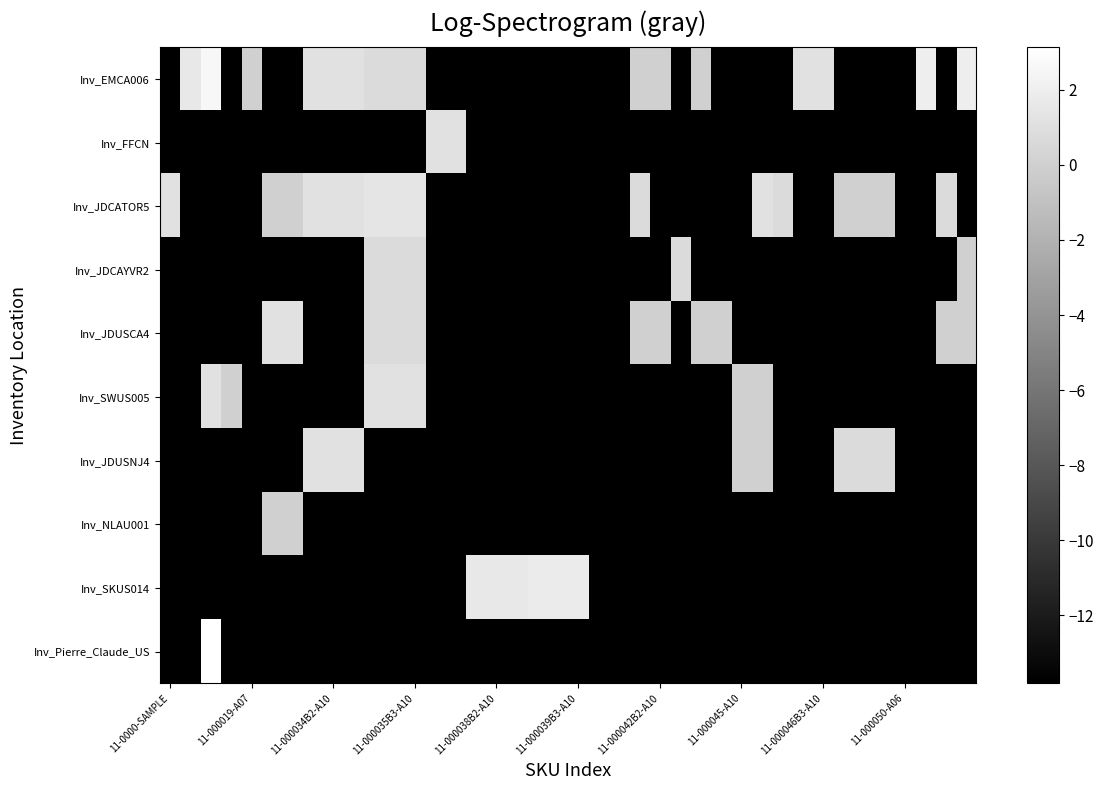

Reading left to right, what are all the values shown in this chart?

Inv_EMCA006: -13.8	1.6	2.6	-13.8	0.0	-13.8	-13.8	1.1	1.1	1.1	0.7	0.7	0.7	-13.8	-13.8	-13.8	-13.8	-13.8	-13.8	-13.8	-13.8	-13.8	-13.8	0.0	0.0	-13.8	0.0	-13.8	-13.8	-13.8	-13.8	1.1	1.1	-13.8	-13.8	-13.8	-13.8	1.9	-13.8	1.9
Inv_FFCN: -13.8	-13.8	-13.8	-13.8	-13.8	-13.8	-13.8	-13.8	-13.8	-13.8	-13.8	-13.8	-13.8	1.1	1.1	-13.8	-13.8	-13.8	-13.8	-13.8	-13.8	-13.8	-13.8	-13.8	-13.8	-13.8	-13.8	-13.8	-13.8	-13.8	-13.8	-13.8	-13.8	-13.8	-13.8	-13.8	-13.8	-13.8	-13.8	-13.8
Inv_JDCATOR5: 1.1	-13.8	-13.8	-13.8	-13.8	0.0	0.0	1.1	1.1	1.1	1.4	1.4	1.4	-13.8	-13.8	-13.8	-13.8	-13.8	-13.8	-13.8	-13.8	-13.8	-13.8	0.7	-13.8	-13.8	-13.8	-13.8	-13.8	1.1	0.7	-13.8	-13.8	0.0	0.0	0.0	-13.8	-13.8	0.7	-13.8
Inv_JDCAYVR2: -13.8	-13.8	-13.8	-13.8	-13.8	-13.8	-13.8	-13.8	-13.8	-13.8	0.7	0.7	0.7	-13.8	-13.8	-13.8	-13.8	-13.8	-13.8	-13.8	-13.8	-13.8	-13.8	-13.8	-13.8	0.7	-13.8	-13.8	-13.8	-13.8	-13.8	-13.8	-13.8	-13.8	-13.8	-13.8	-13.8	-13.8	-13.8	0.0
Inv_JDUSCA4: -13.8	-13.8	-13.8	-13.8	-13.8	1.1	1.1	-13.8	-13.8	-13.8	0.7	0.7	0.7	-13.8	-13.8	-13.8	-13.8	-13.8	-13.8	-13.8	-13.8	-13.8	-13.8	0.0	0.0	-13.8	0.0	0.0	-13.8	-13.8	-13.8	-13.8	-13.8	-13.8	-13.8	-13.8	-13.8	-13.8	0.0	0.0
Inv_SWUS005: -13.8	-13.8	1.1	0.0	-13.8	-13.8	-13.8	-13.8	-13.8	-13.8	1.1	1.1	1.1	-13.8	-13.8	-13.8	-13.8	-13.8	-13.8	-13.8	-13.8	-13.8	-13.8	-13.8	-13.8	-13.8	-13.8	-13.8	0.0	0.0	-13.8	-13.8	-13.8	-13.8	-13.8	-13.8	-13.8	-13.8	-13.8	-13.8
Inv_JDUSNJ4: -13.8	-13.8	-13.8	-13.8	-13.8	-13.8	-13.8	1.1	1.1	1.1	-13.8	-13.8	-13.8	-13.8	-13.8	-13.8	-13.8	-13.8	-13.8	-13.8	-13.8	-13.8	-13.8	-13.8	-13.8	-13.8	-13.8	-13.8	0.0	0.0	-13.8	-13.8	-13.8	0.7	0.7	0.7	-13.8	-13.8	-13.8	-13.8
Inv_NLAU001: -13.8	-13.8	-13.8	-13.8	-13.8	0.0	0.0	-13.8	-13.8	-13.8	-13.8	-13.8	-13.8	-13.8	-13.8	-13.8	-13.8	-13.8	-13.8	-13.8	-13.8	-13.8	-13.8	-13.8	-13.8	-13.8	-13.8	-13.8	-13.8	-13.8	-13.8	-13.8	-13.8	-13.8	-13.8	-13.8	-13.8	-13.8	-13.8	-13.8
Inv_SKUS014: -13.8	-13.8	-13.8	-13.8	-13.8	-13.8	-13.8	-13.8	-13.8	-13.8	-13.8	-13.8	-13.8	-13.8	-13.8	1.6	1.6	1.6	1.8	1.8	1.8	-13.8	-13.8	-13.8	-13.8	-13.8	-13.8	-13.8	-13.8	-13.8	-13.8	-13.8	-13.8	-13.8	-13.8	-13.8	-13.8	-13.8	-13.8	-13.8
Inv_Pierre_Claude_US: -13.8	-13.8	3.1	-13.8	-13.8	-13.8	-13.8	-13.8	-13.8	-13.8	-13.8	-13.8	-13.8	-13.8	-13.8	-13.8	-13.8	-13.8	-13.8	-13.8	-13.8	-13.8	-13.8	-13.8	-13.8	-13.8	-13.8	-13.8	-13.8	-13.8	-13.8	-13.8	-13.8	-13.8	-13.8	-13.8	-13.8	-13.8	-13.8	-13.8